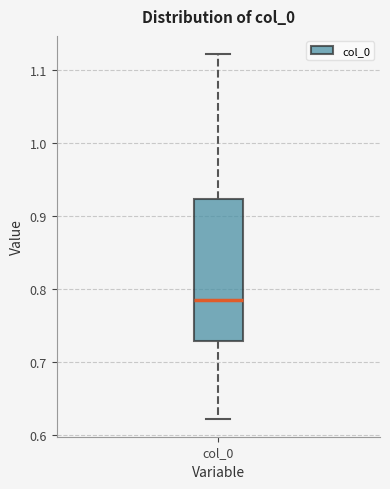

Transcribe this box plot: give where the median line is, the range the box spans, and where the two whiskers end, as read against the y-axis. The values are not printed on the chart, so give them approximately, as read against the axis.

median 0.78, box 0.73 to 0.92, whiskers 0.62 to 1.12